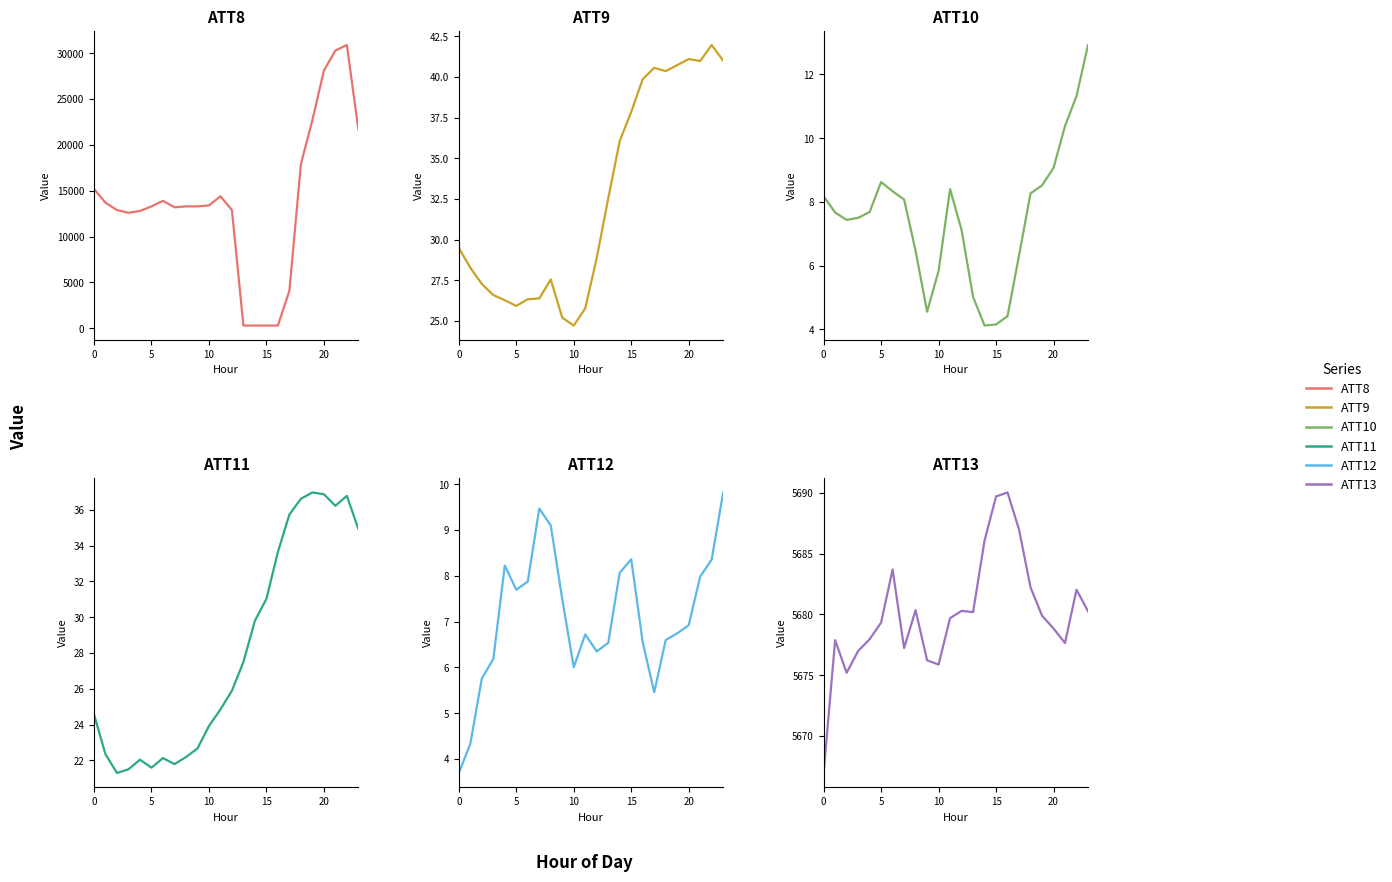

What is the value of the ATT12 point at the 24th from the left?

9.8